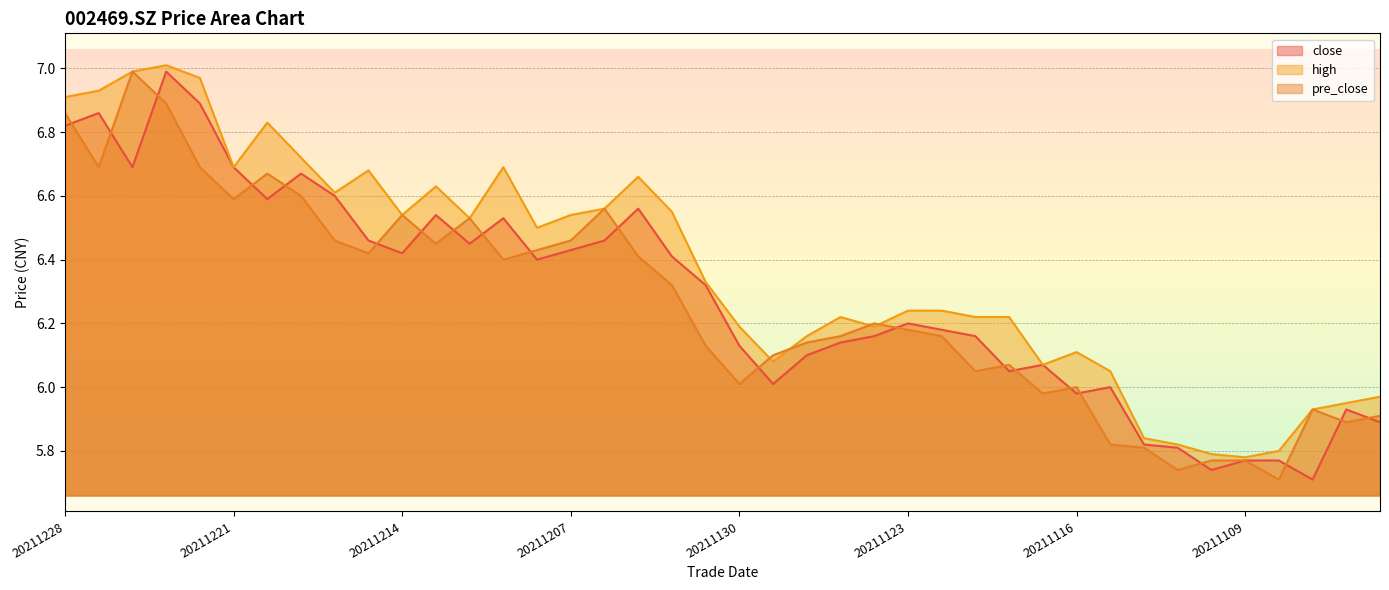

What is the value of the high point at the 38th from the left?

5.9